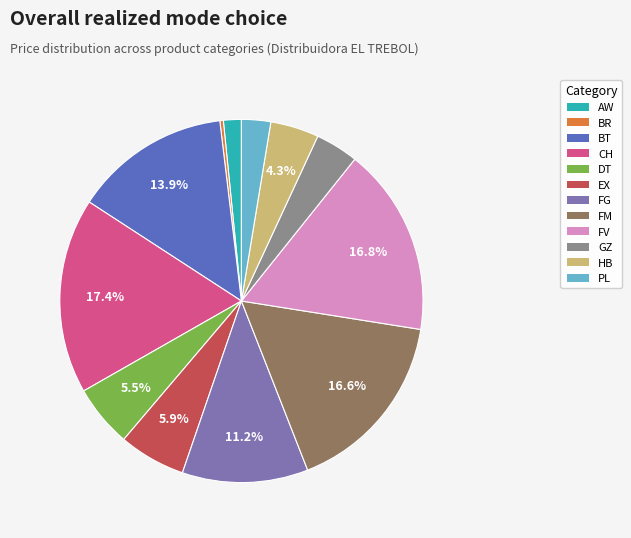

Is there a majority slice in this chart?

No